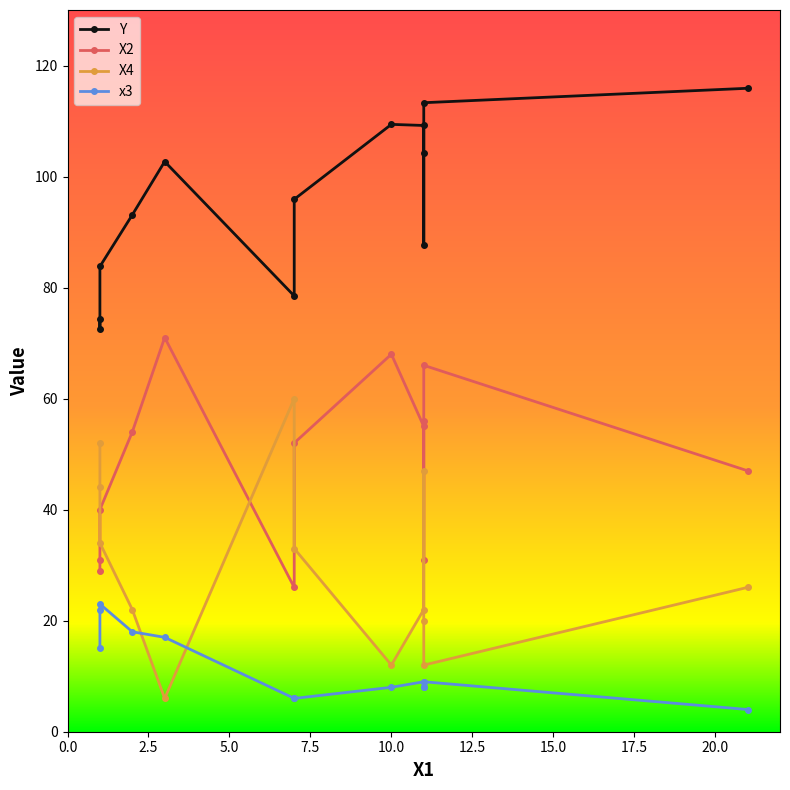

How many values in the x3 series are below 9?

6